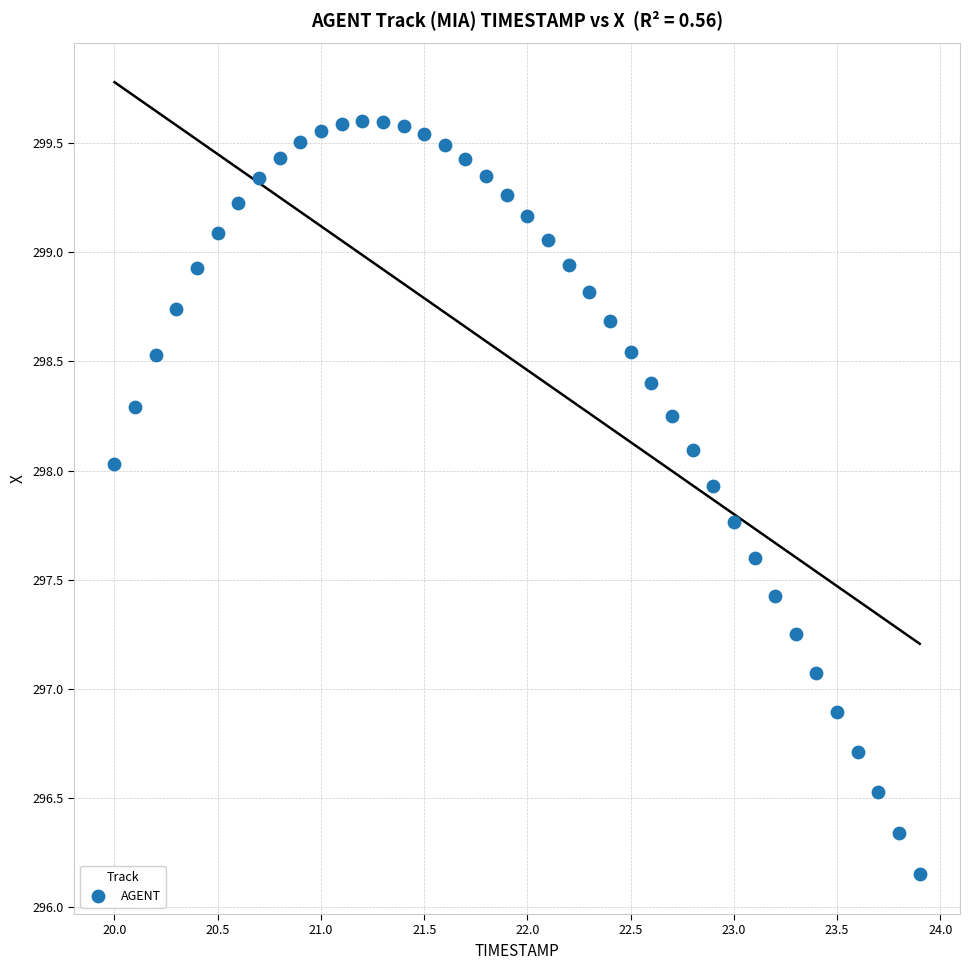

What is the range of Y values (max minus min)?

3.5